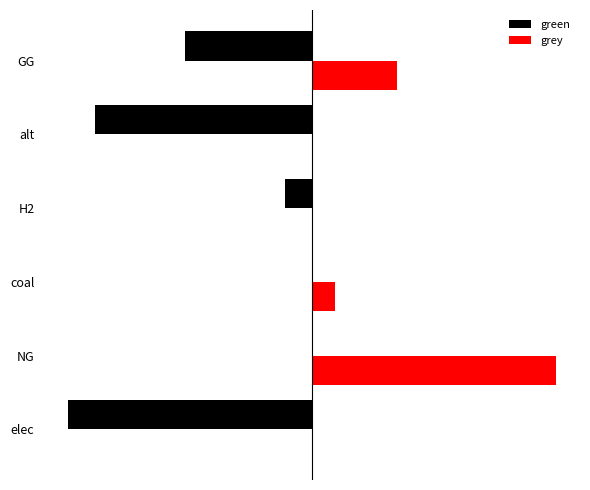

What is the maximum value shown in the chart?

14318883.7